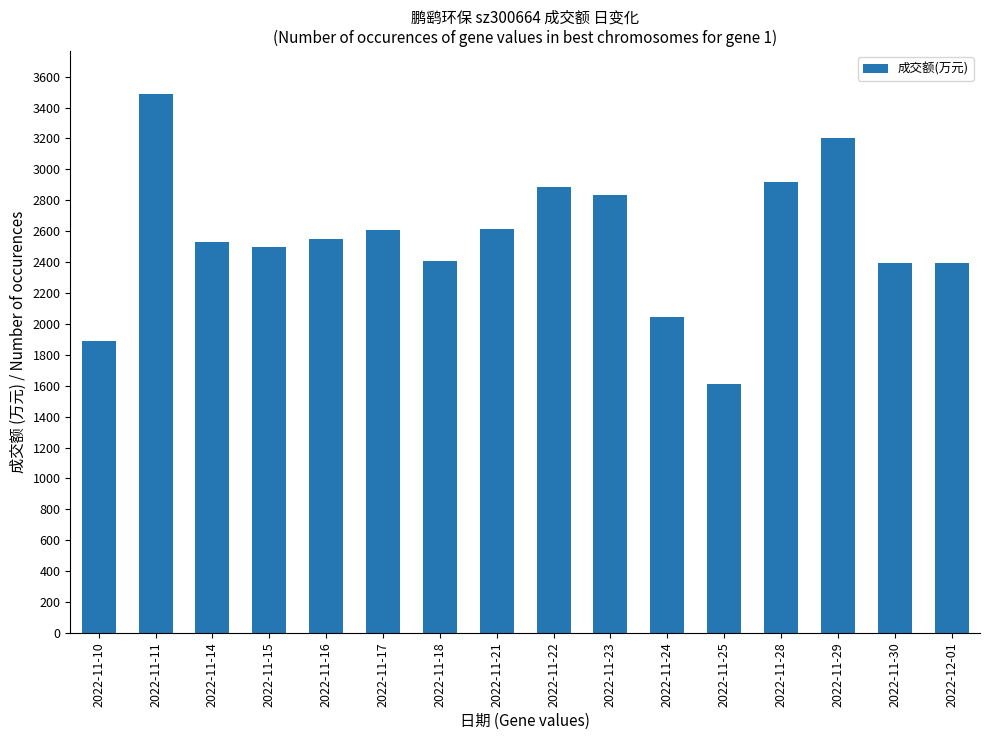

How many values are below 2550?

8